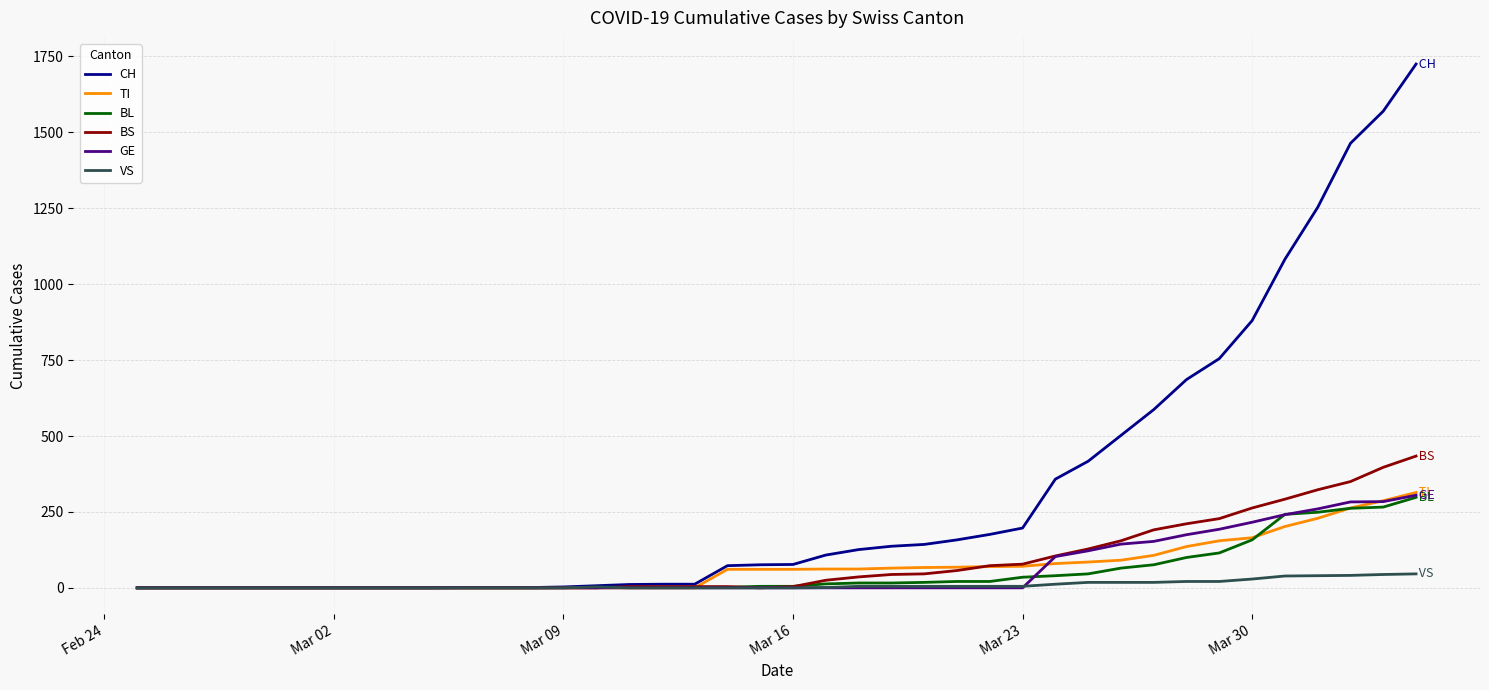

Which series has the largest range (max minus min)?

CH